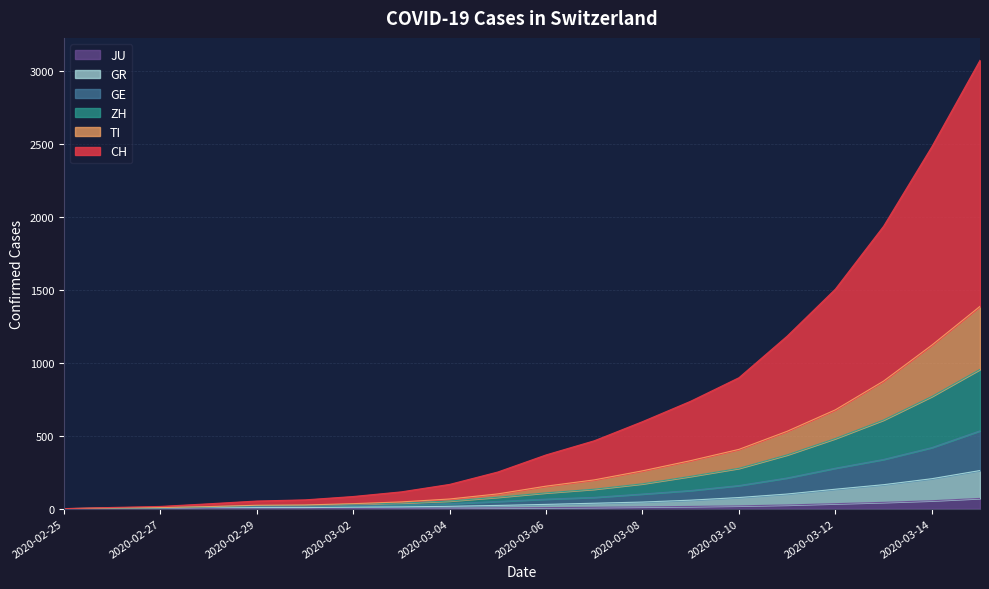

True or false: GE and GR cross at least once.

False